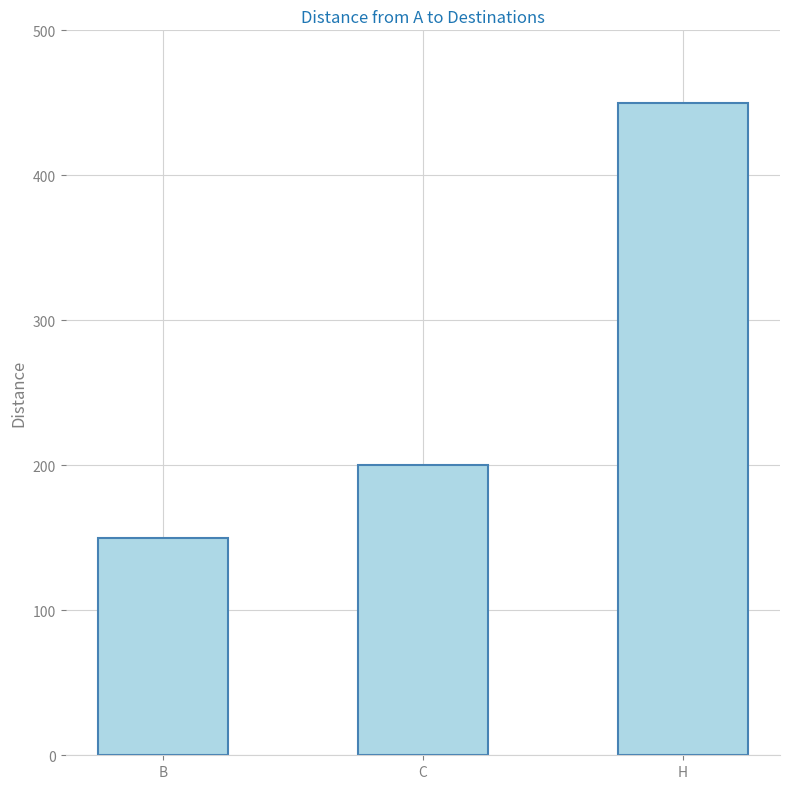

Which label corresponds to the smallest value in the chart?

B